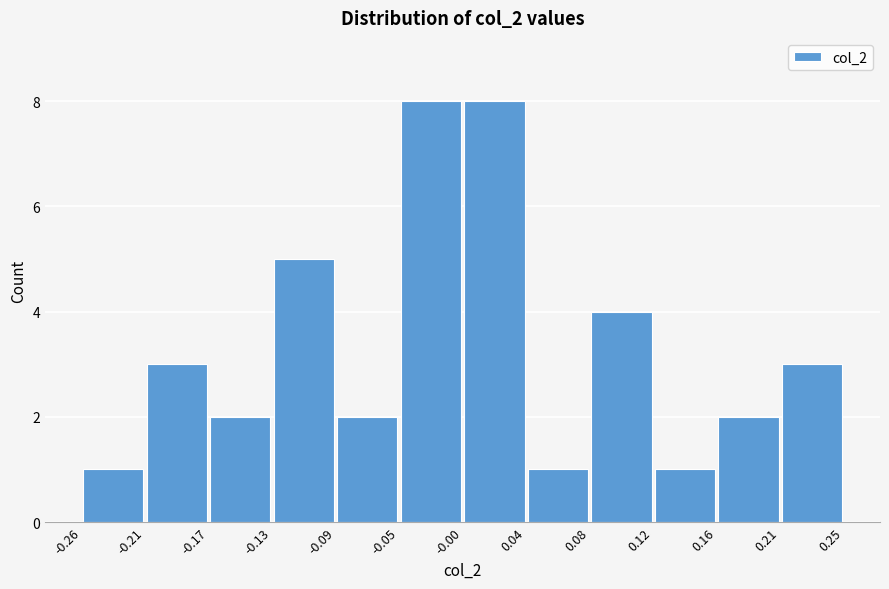

How tall is the bar that spans -0.17 to -0.13 on the x-axis? The values are not printed on the chart, so give them approximately, as read against the axis.

2